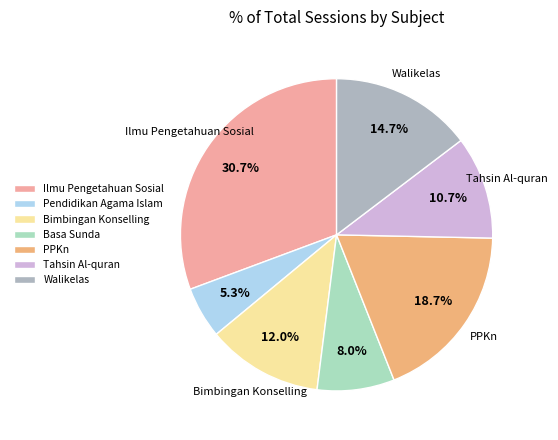

To the nearest percent, what is the difference between the largest and smallest slice percentages?

25%